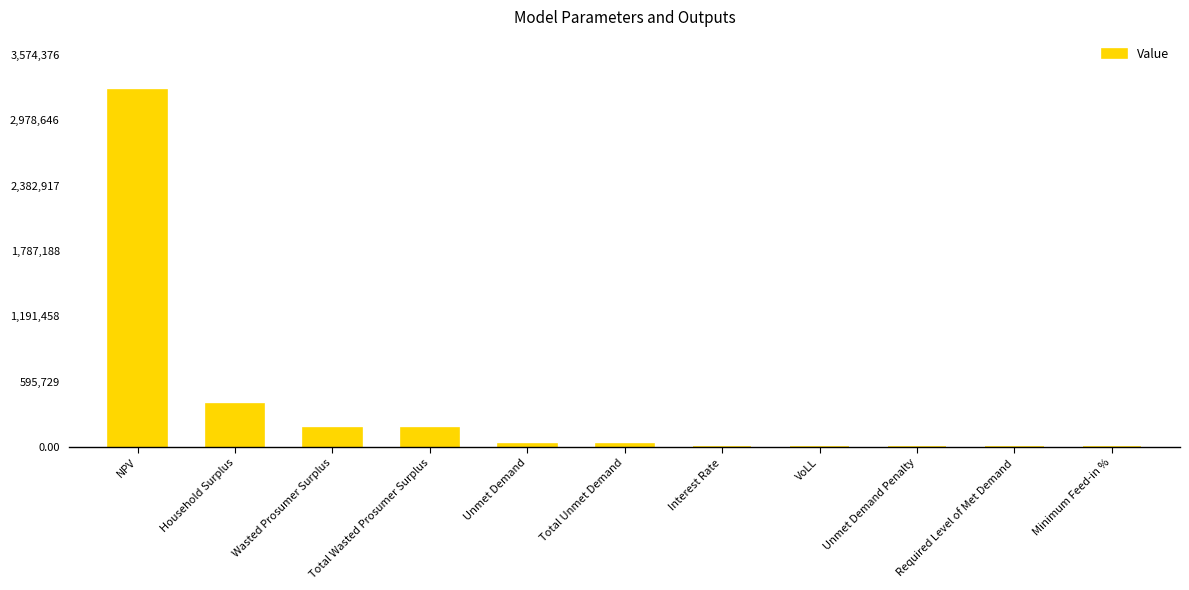

Read the value at NPV.

3249432.9